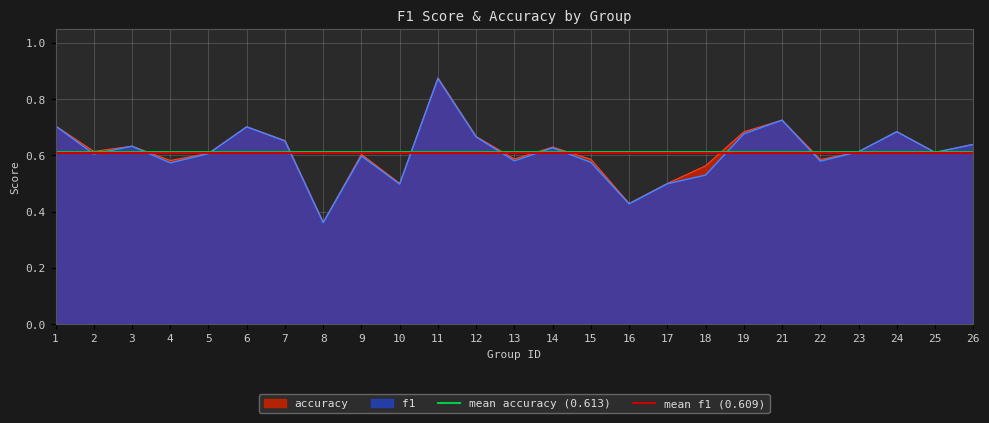

Which series has the largest total across all categories?

mean accuracy (0.613)